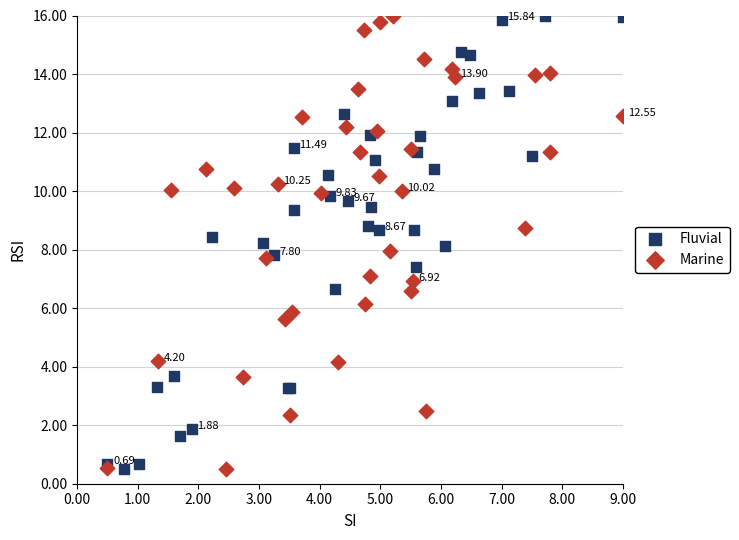

What are all the series names shown in the legend?

Fluvial, Marine